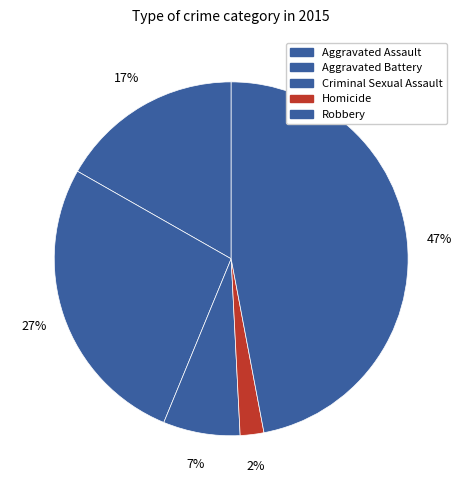

Does Aggravated Assault represent more than half of the total?

No